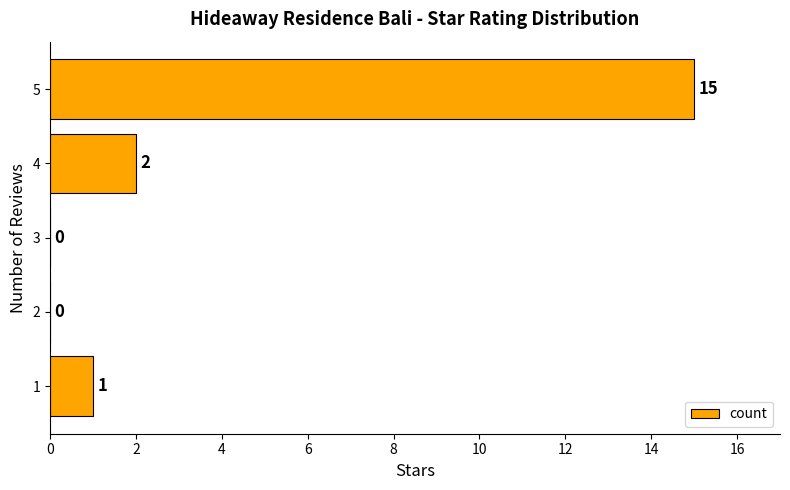

At which label is the value closest to 7?

4